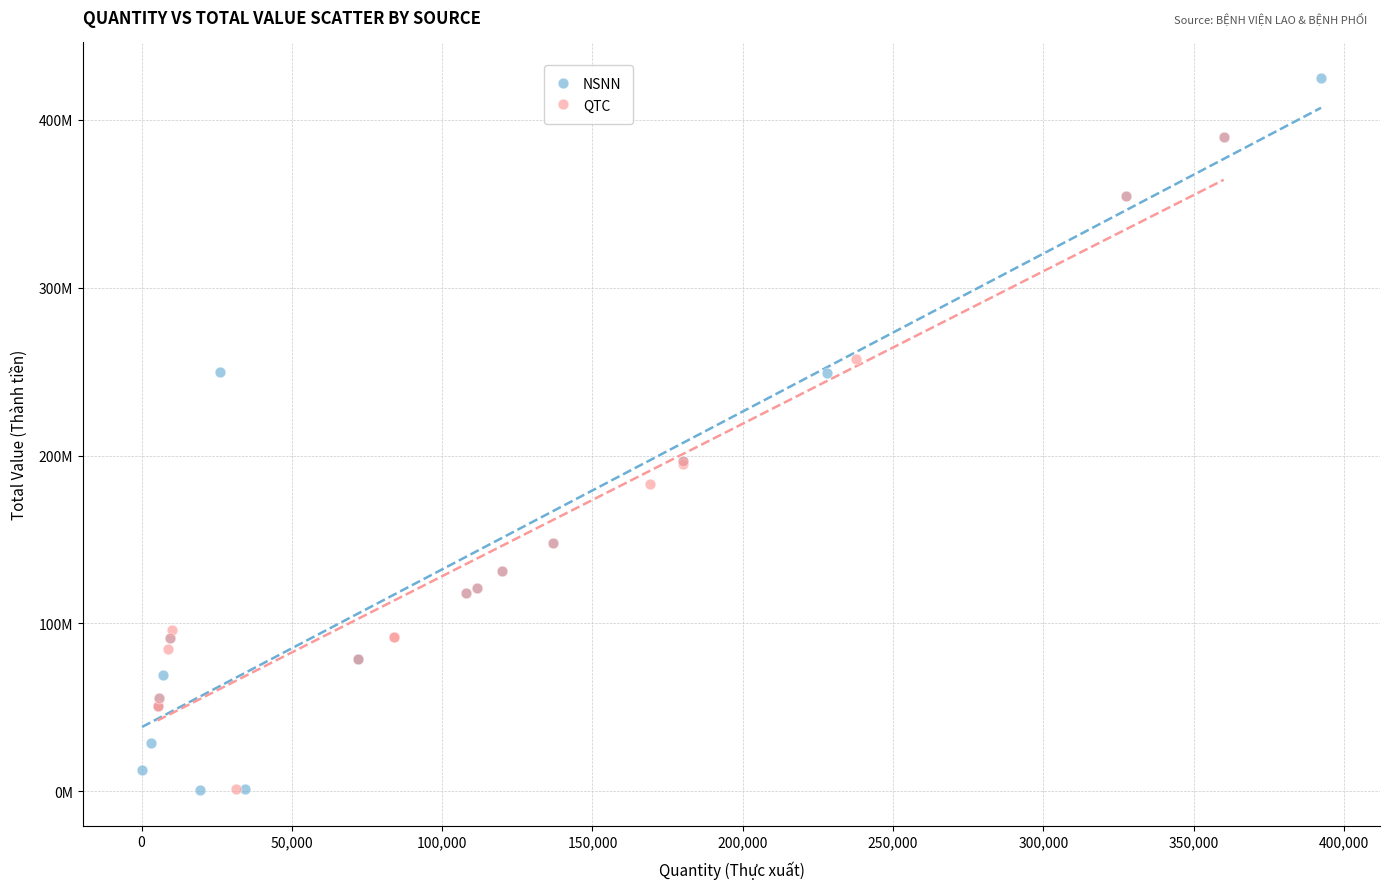

What are all the series names shown in the legend?

NSNN, QTC